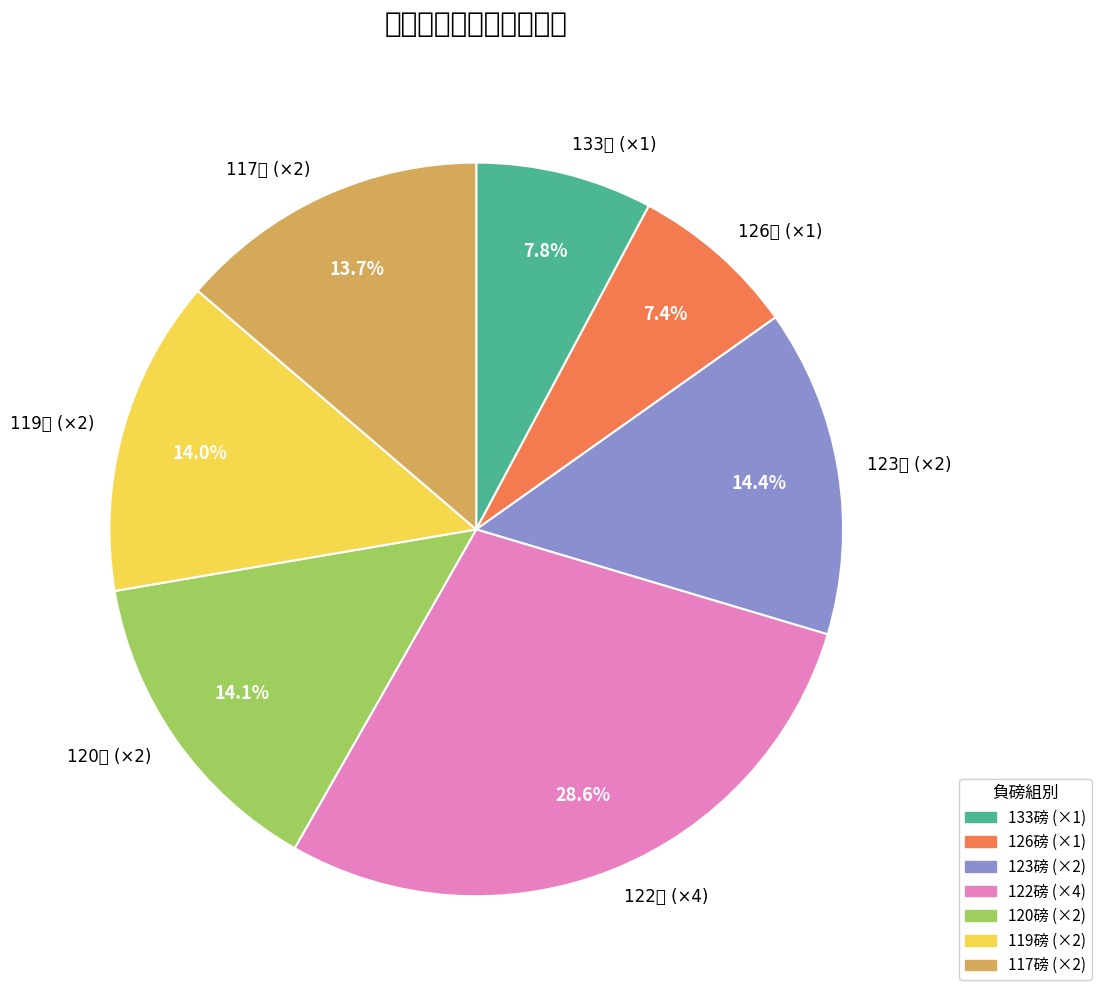

How many slices are in this pie chart?

7